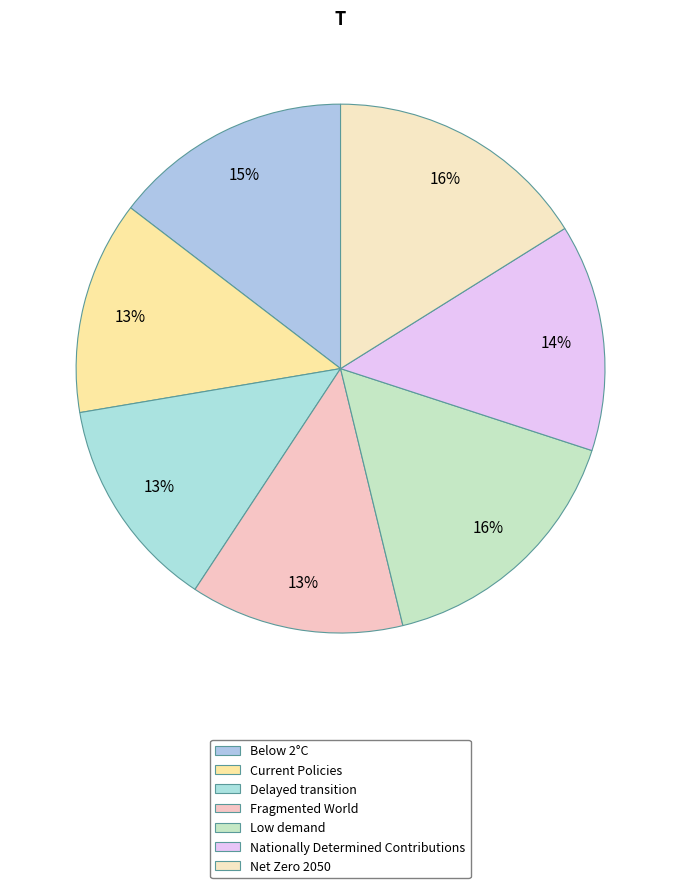

What percentage is NOT represented by Current Policies?

86.9%